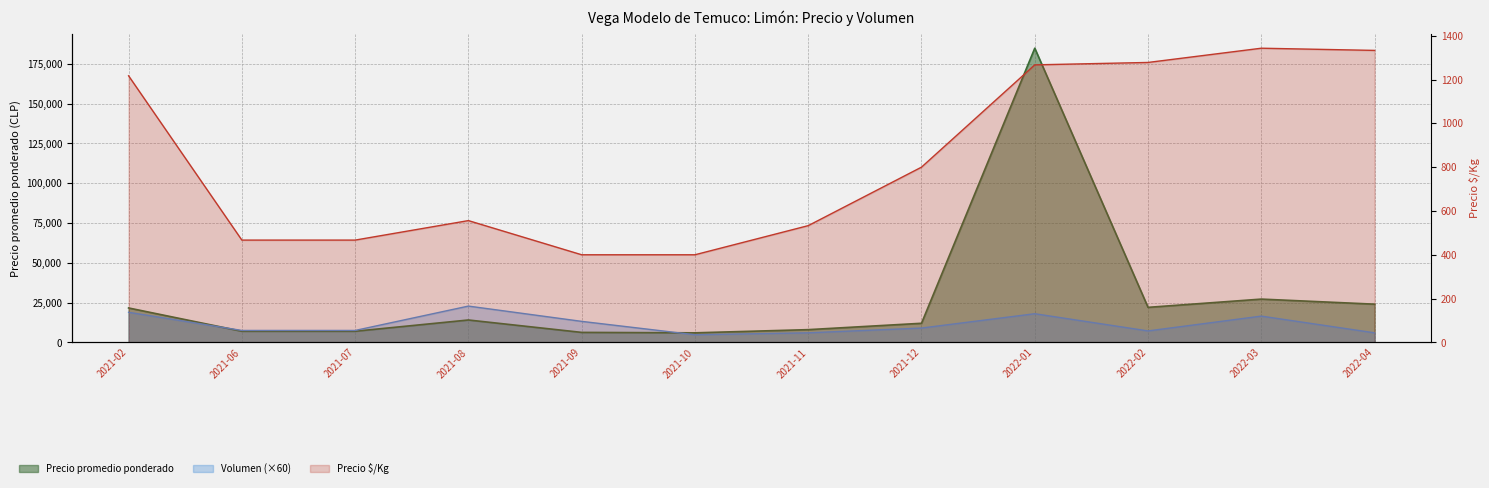

How many values in the Precio $/Kg series exceed 800?

5